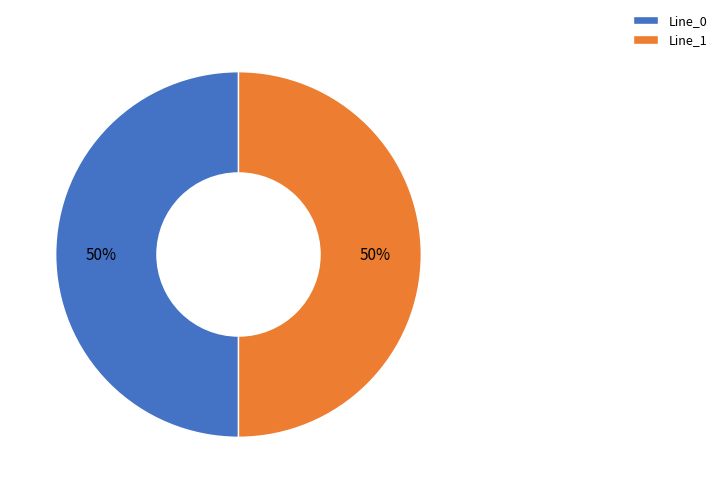

Is it true that Line_0 is 55% of the pie?

False